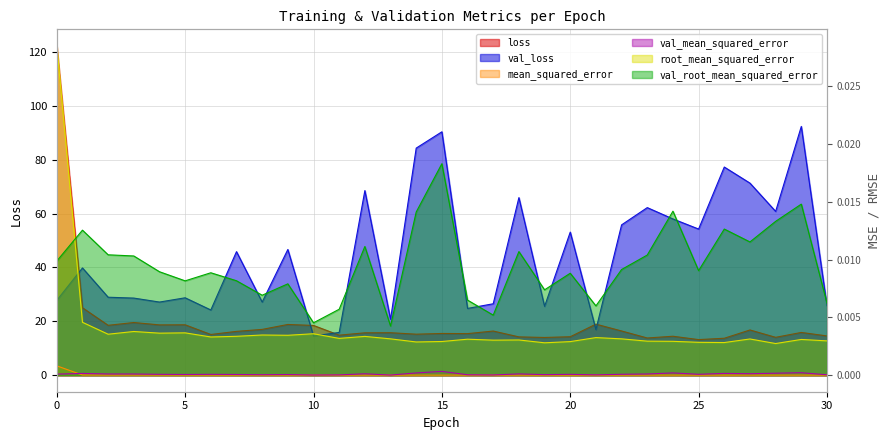

Reading left to right, what are all the values shown in this chart?

loss: 122.2	25.1	18.5	19.6	18.7	18.7	15.1	16.3	17.0	18.8	18.5	14.9	15.7	15.8	15.2	15.5	15.4	16.4	14.2	14.0	14.3	19.0	16.4	13.8	14.5	13.2	13.7	16.8	14.1	15.9	14.6
val_loss: 27.8	39.8	29.0	28.6	27.2	28.7	24.2	45.9	27.2	46.7	14.6	15.9	68.5	20.8	84.3	90.3	24.8	26.5	65.9	25.6	53.1	16.9	55.8	62.2	58.0	54.2	77.3	71.3	60.8	92.3	25.8
mean_squared_error: 0.0	0.0	0.0	0.0	0.0	0.0	0.0	0.0	0.0	0.0	0.0	0.0	0.0	0.0	0.0	0.0	0.0	0.0	0.0	0.0	0.0	0.0	0.0	0.0	0.0	0.0	0.0	0.0	0.0	0.0	0.0
val_mean_squared_error: 0.0	0.0	0.0	0.0	0.0	0.0	0.0	0.0	0.0	0.0	0.0	0.0	0.0	0.0	0.0	0.0	0.0	0.0	0.0	0.0	0.0	0.0	0.0	0.0	0.0	0.0	0.0	0.0	0.0	0.0	0.0
root_mean_squared_error: 0.0	0.0	0.0	0.0	0.0	0.0	0.0	0.0	0.0	0.0	0.0	0.0	0.0	0.0	0.0	0.0	0.0	0.0	0.0	0.0	0.0	0.0	0.0	0.0	0.0	0.0	0.0	0.0	0.0	0.0	0.0
val_root_mean_squared_error: 0.0	0.0	0.0	0.0	0.0	0.0	0.0	0.0	0.0	0.0	0.0	0.0	0.0	0.0	0.0	0.0	0.0	0.0	0.0	0.0	0.0	0.0	0.0	0.0	0.0	0.0	0.0	0.0	0.0	0.0	0.0